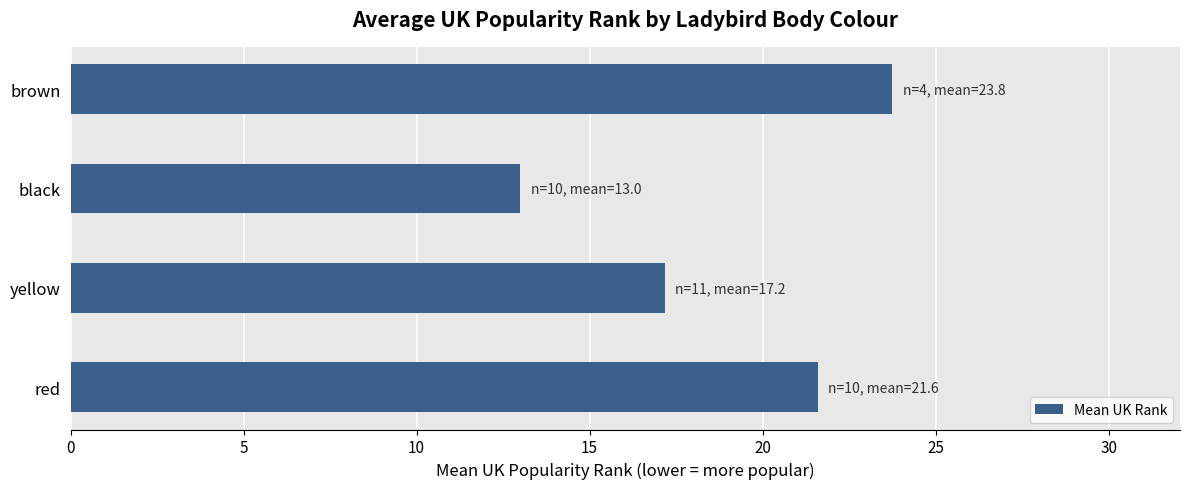

Is it true that the value at black is 13.0?

True